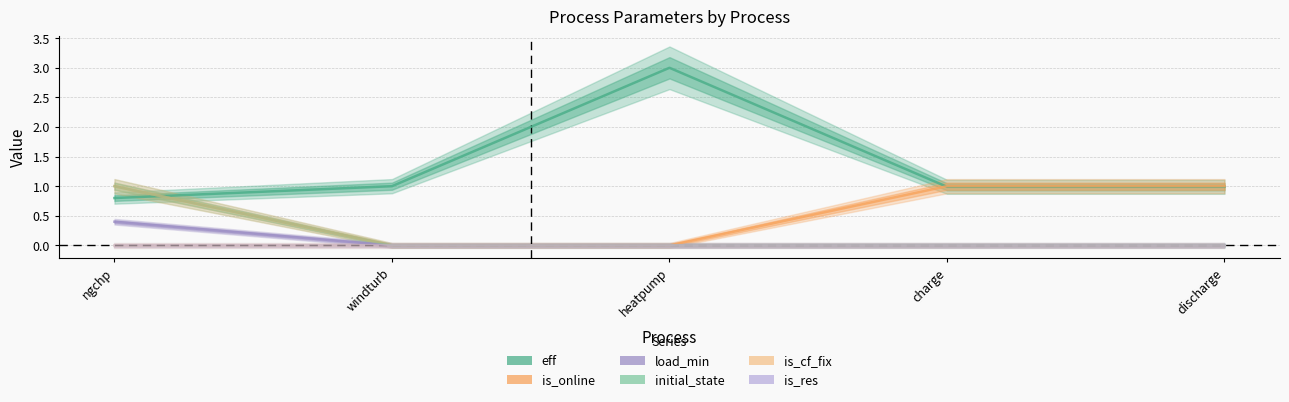

What is the spread (max minus min) of values at ngchp?

1.0